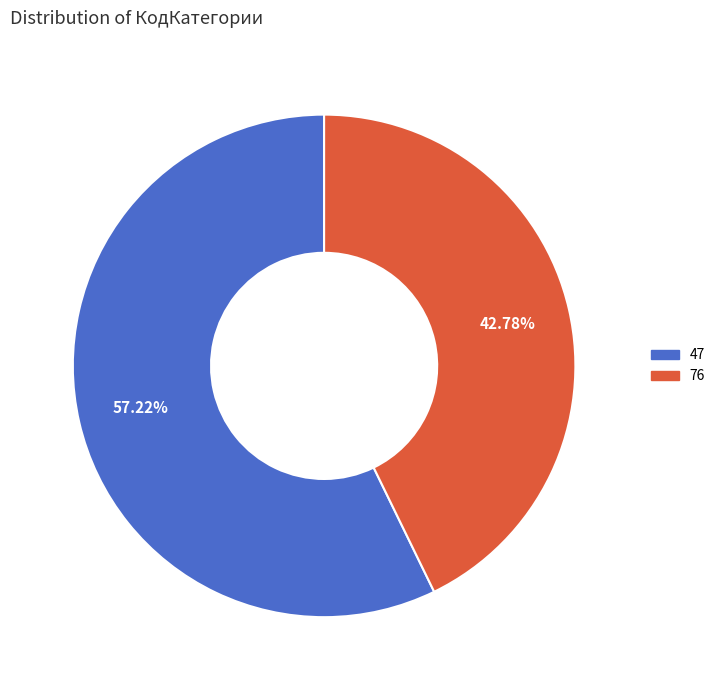

Which slice is the largest?

47